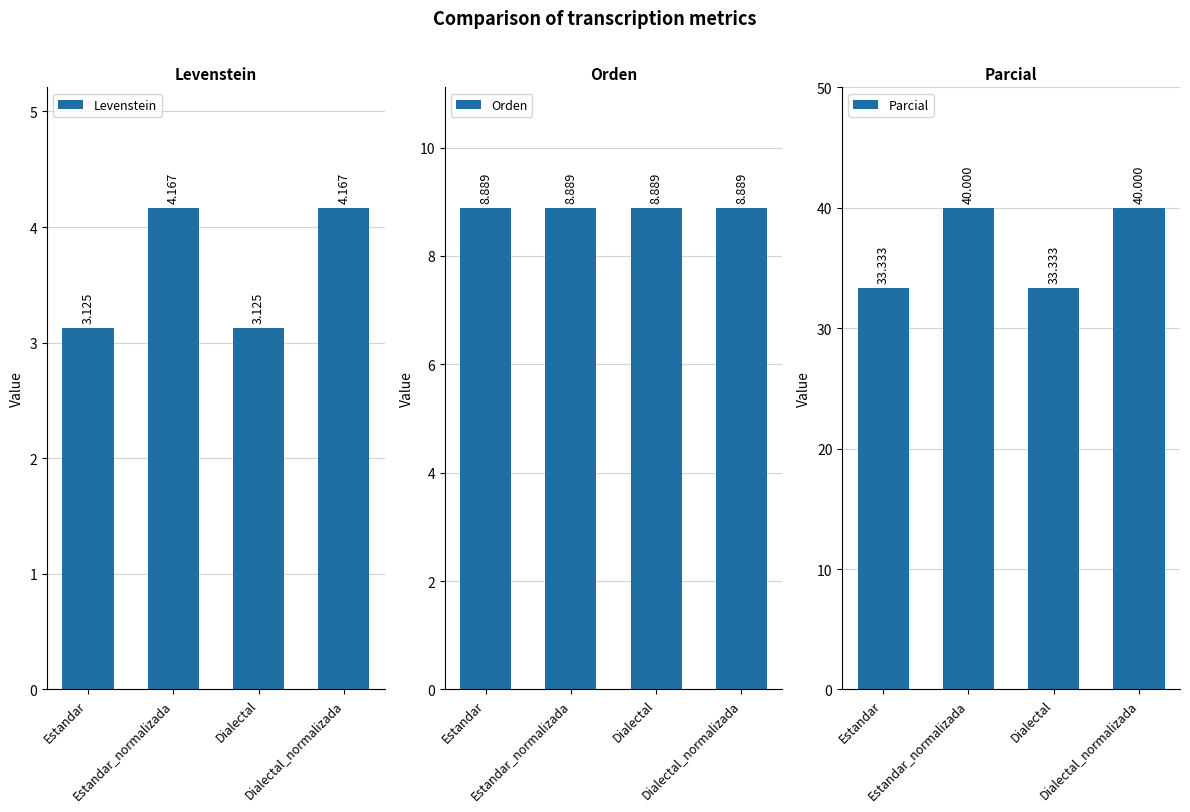

Reading left to right, what are all the values shown in this chart?

Levenstein: Estandar=3.1	Estandar_normalizada=4.2	Dialectal=3.1	Dialectal_normalizada=4.2
Orden: Estandar=8.9	Estandar_normalizada=8.9	Dialectal=8.9	Dialectal_normalizada=8.9
Parcial: Estandar=33.3	Estandar_normalizada=40.0	Dialectal=33.3	Dialectal_normalizada=40.0